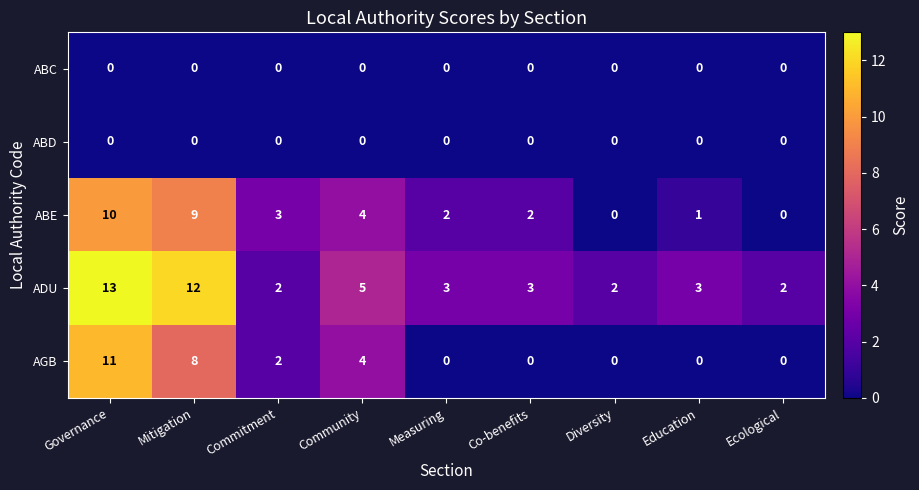

Between Governance and Commitment, which series saw the biggest shift?

ADU